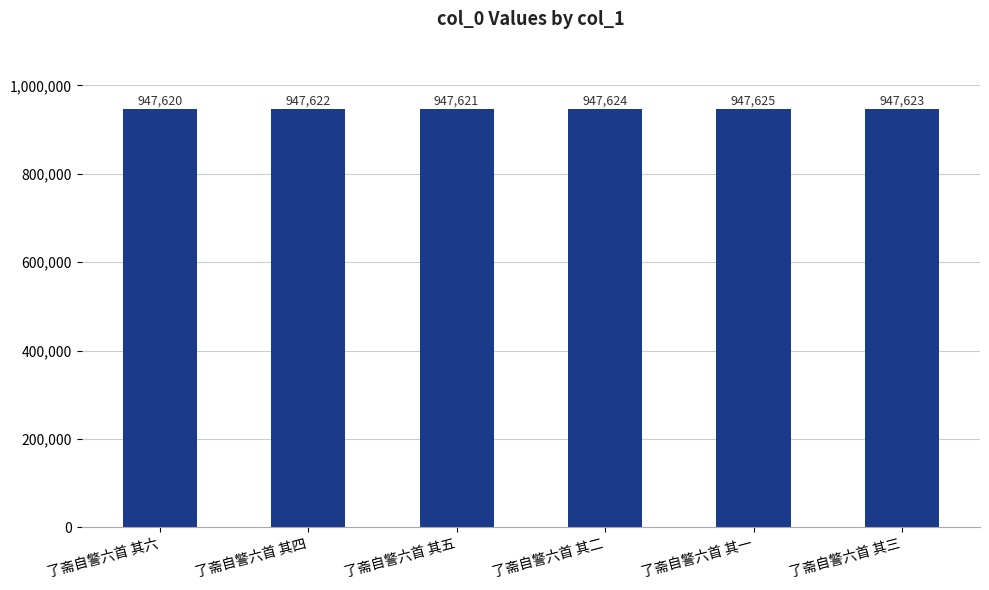

What is the label of the 6th bar from the right?

了斋自警六首 其六